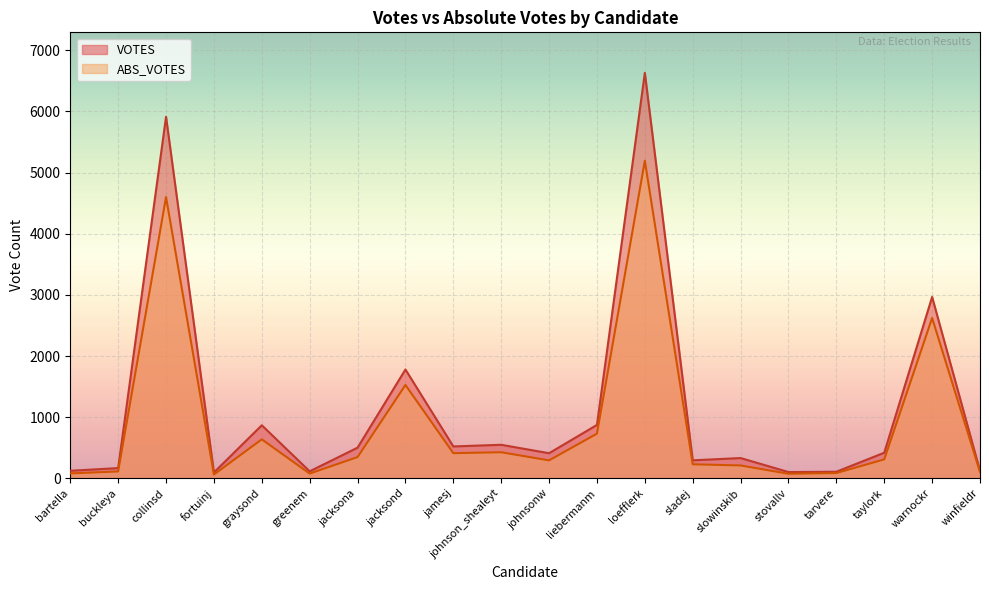

The VOTES series shows 143 at johnson_shealeyt. True or false?

False